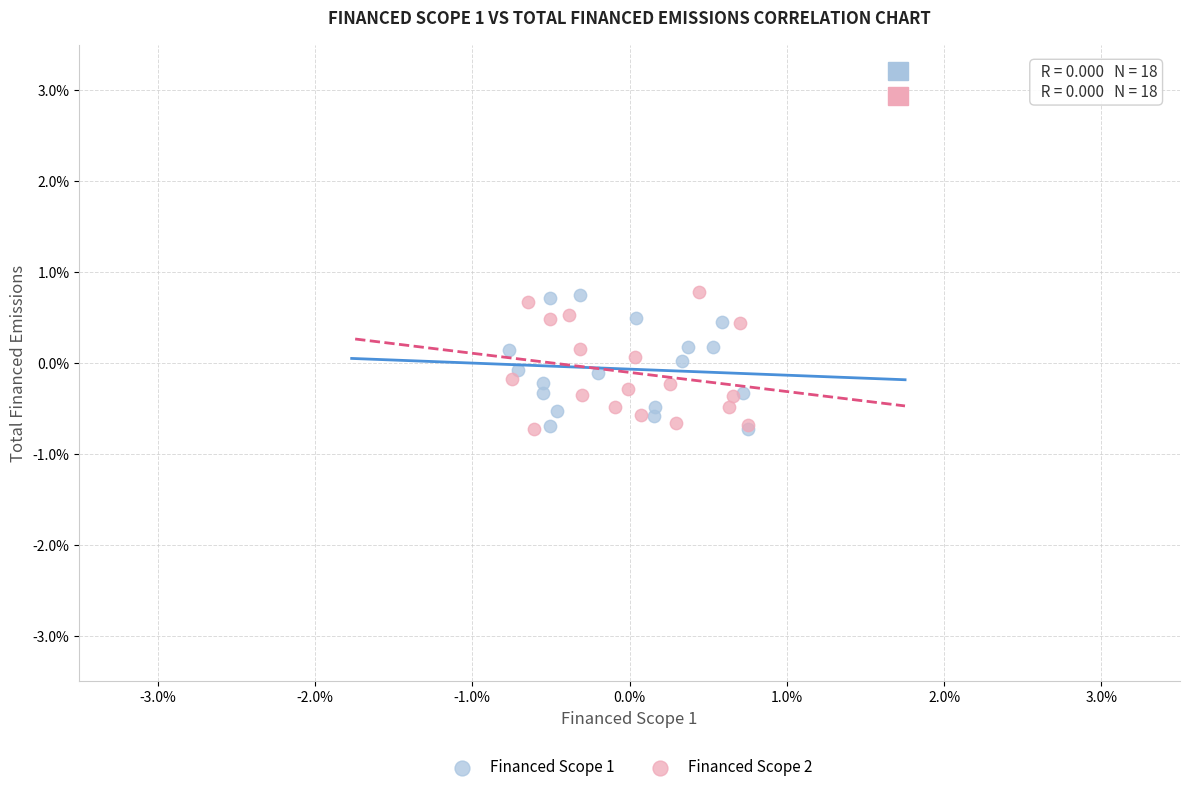

What are all the series names shown in the legend?

Financed Scope 1, Financed Scope 2